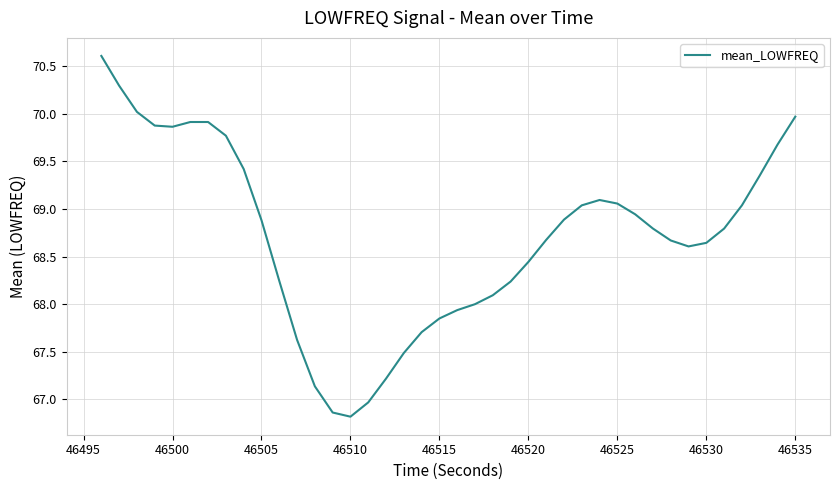

What is the difference between the maximum and minimum values?

3.8